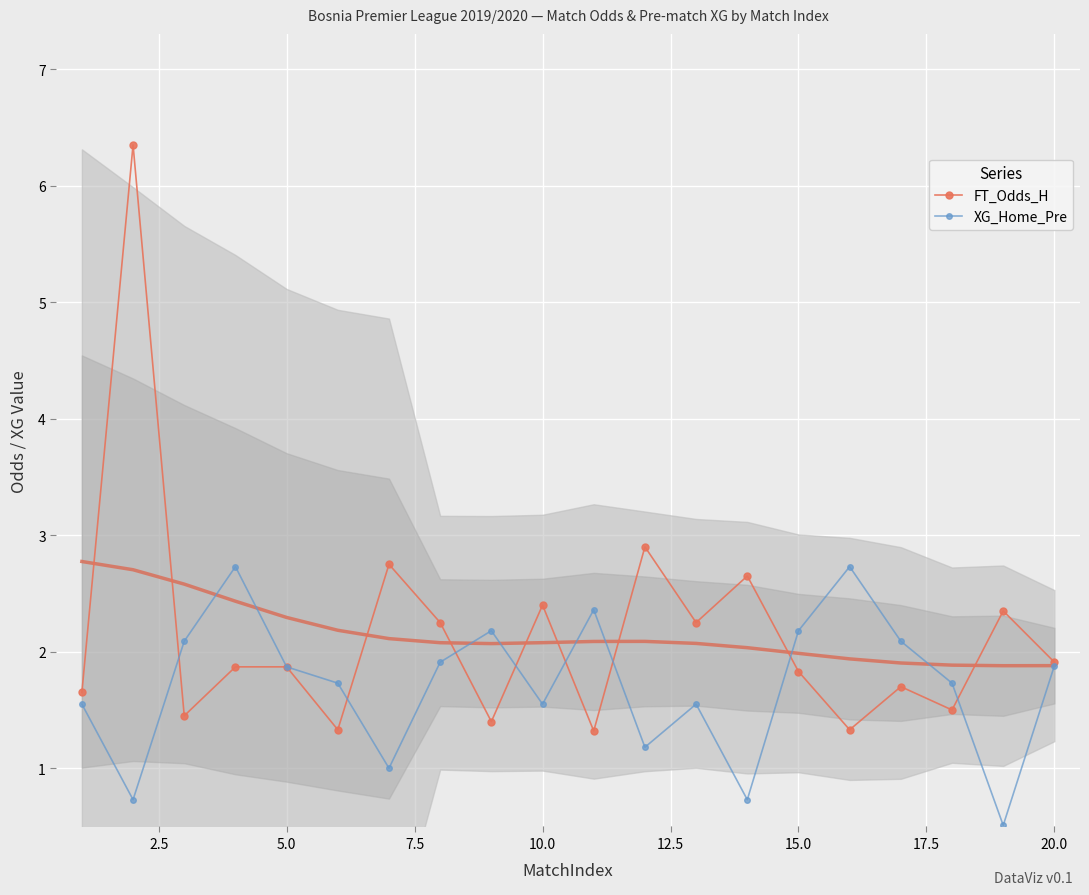

What is the lowest value of the XG_Home_Pre series?

0.5